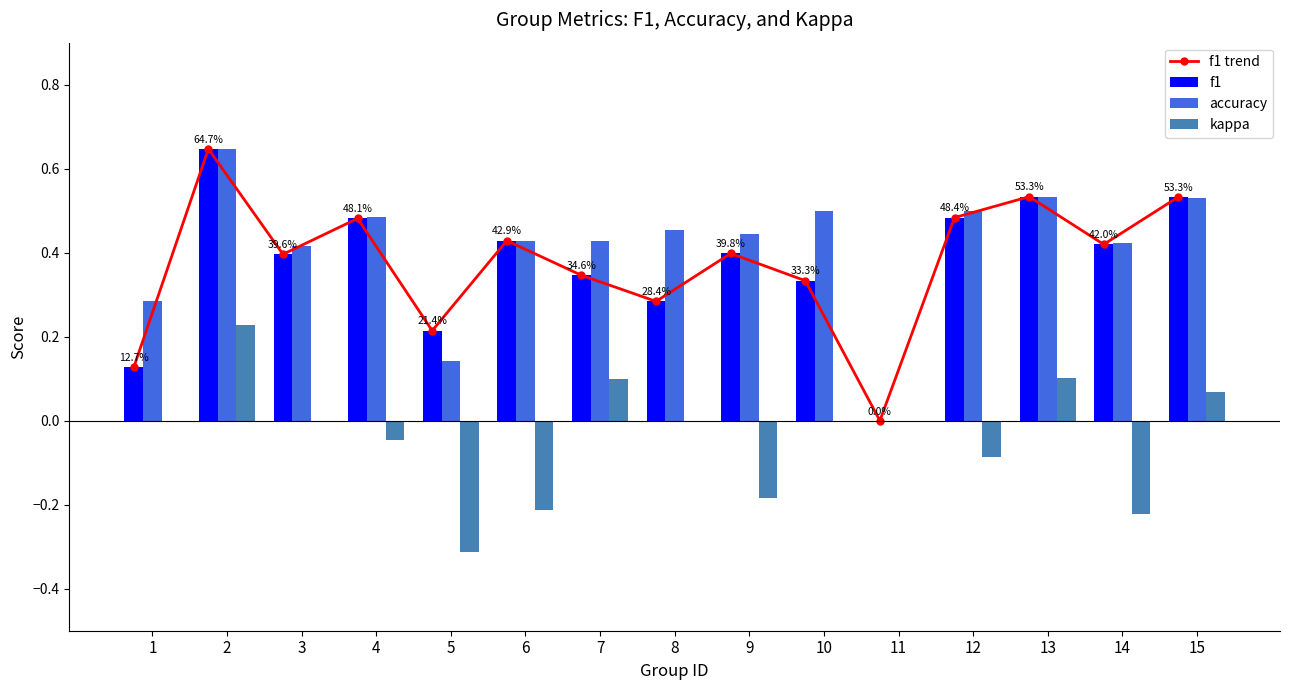

What is the difference between the second highest and second lowest values in the f1 series?

0.4